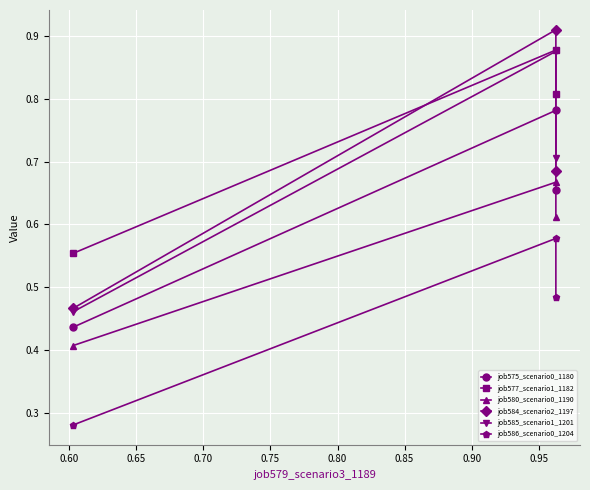

Does the chart display data point markers on the line(s)?

Yes